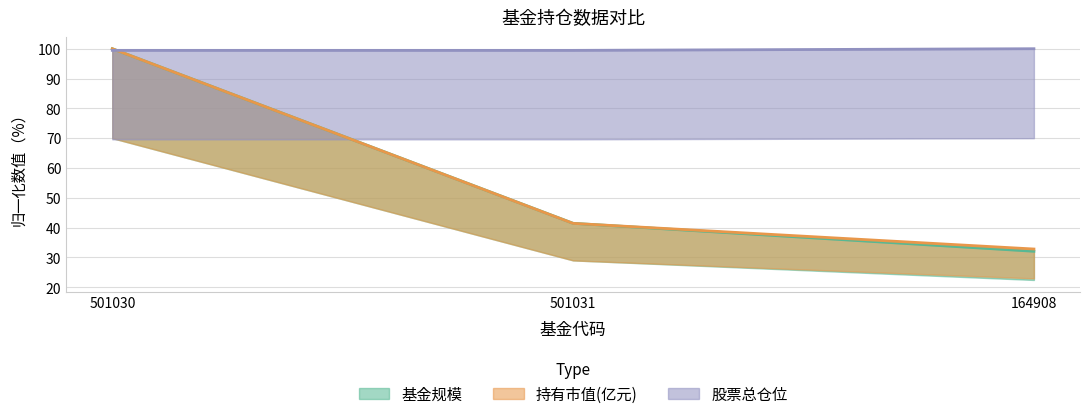

At how many categories does at least one series exceed 67?

3